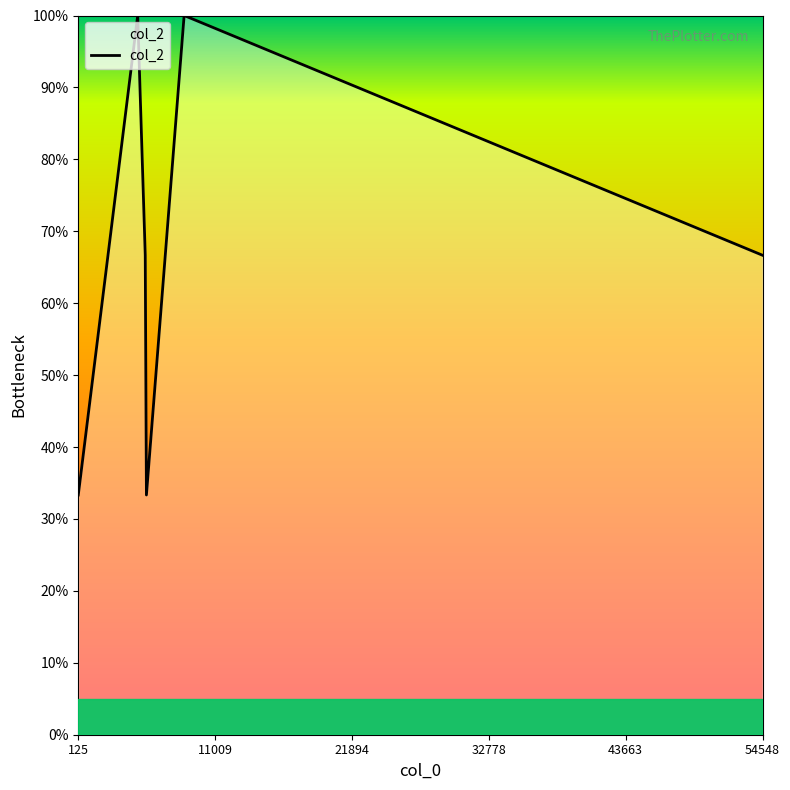

How many interior local peaks (higher than both neighbors) does the data have?

2